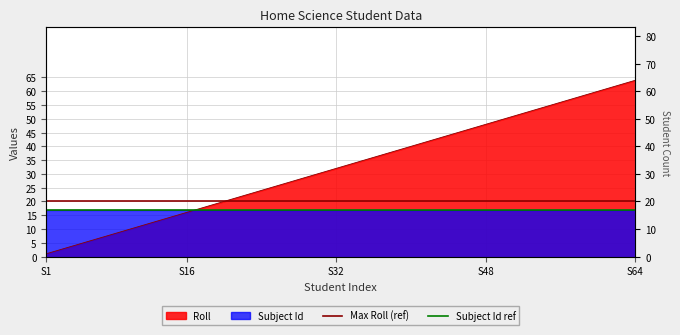

What is the sum of all Subject Id ref values?

34